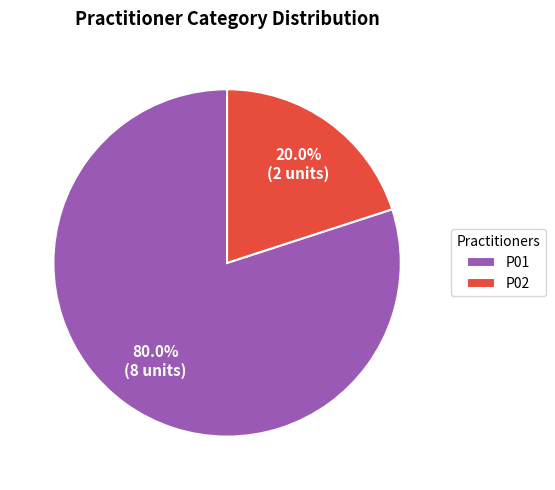

Which category accounts for the majority?

P01